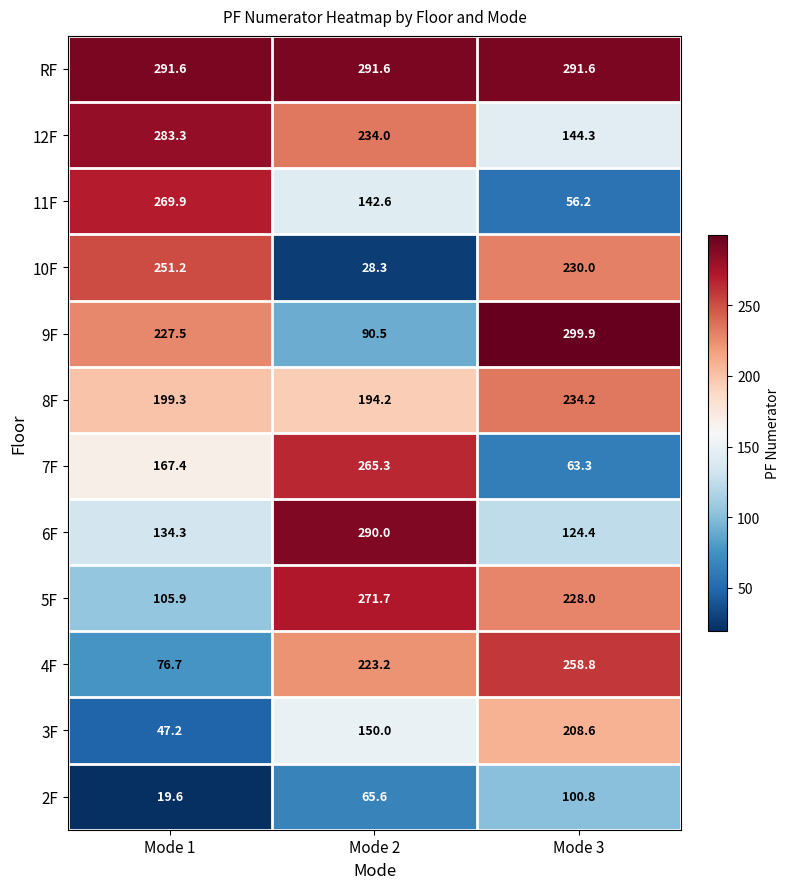

What is the maximum value shown in the chart?

299.9